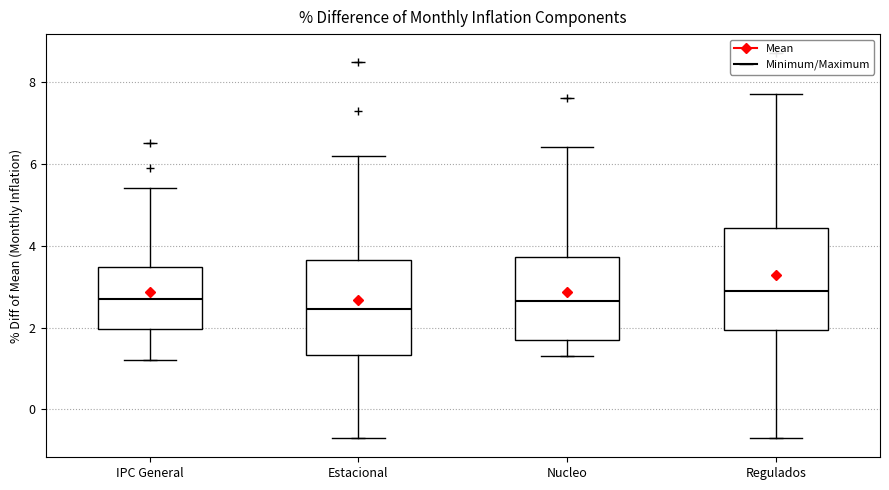

Which box has the lowest median line?

Estacional